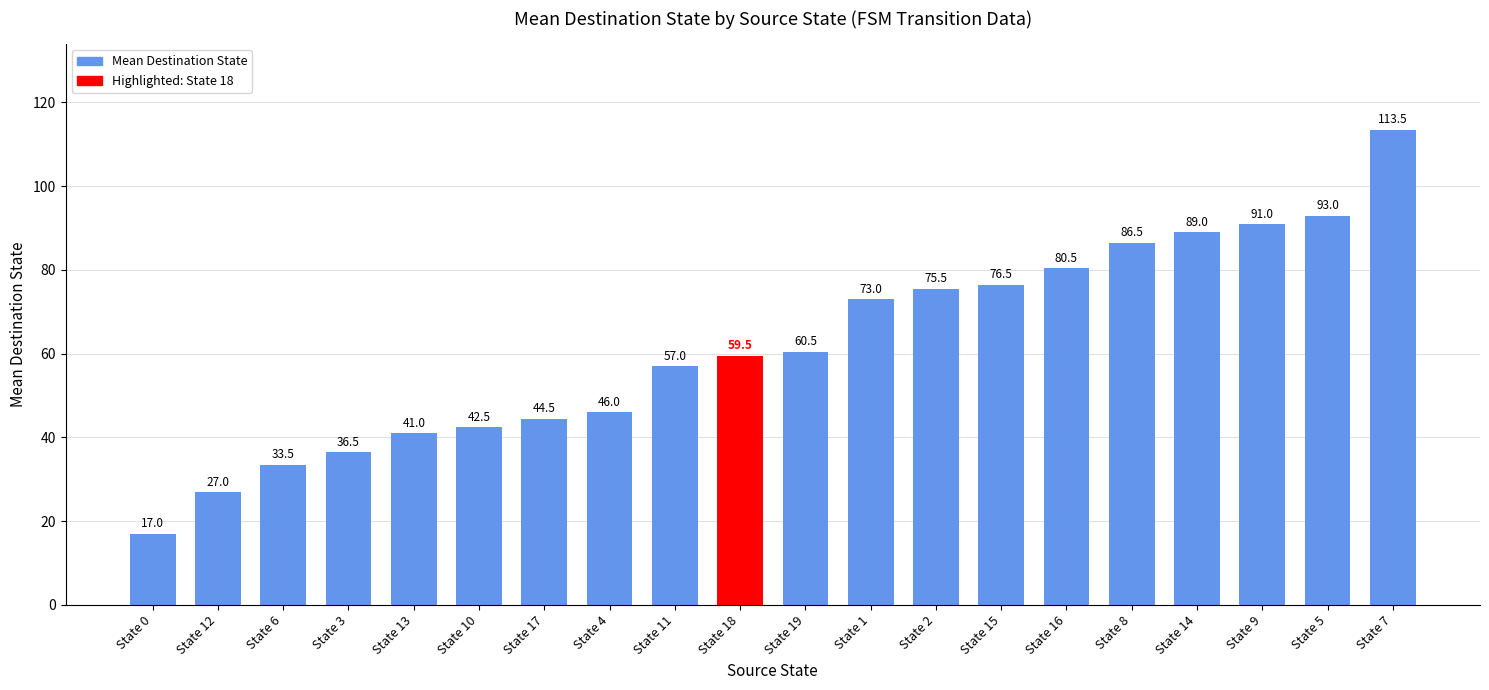

What position from the right is State 10?

15